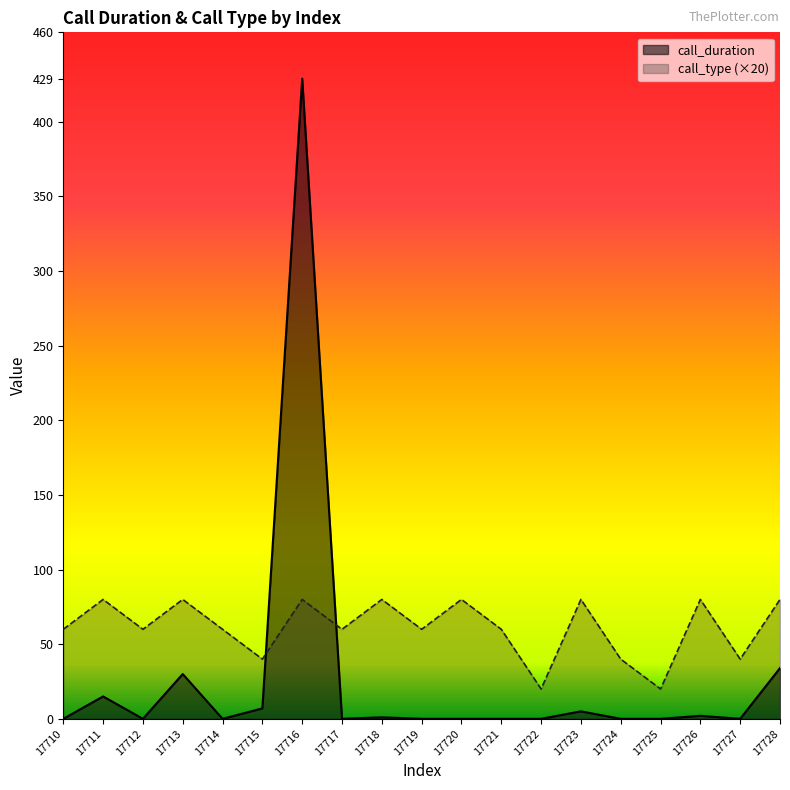

At which category does the chart reach its minimum across all series?

17710